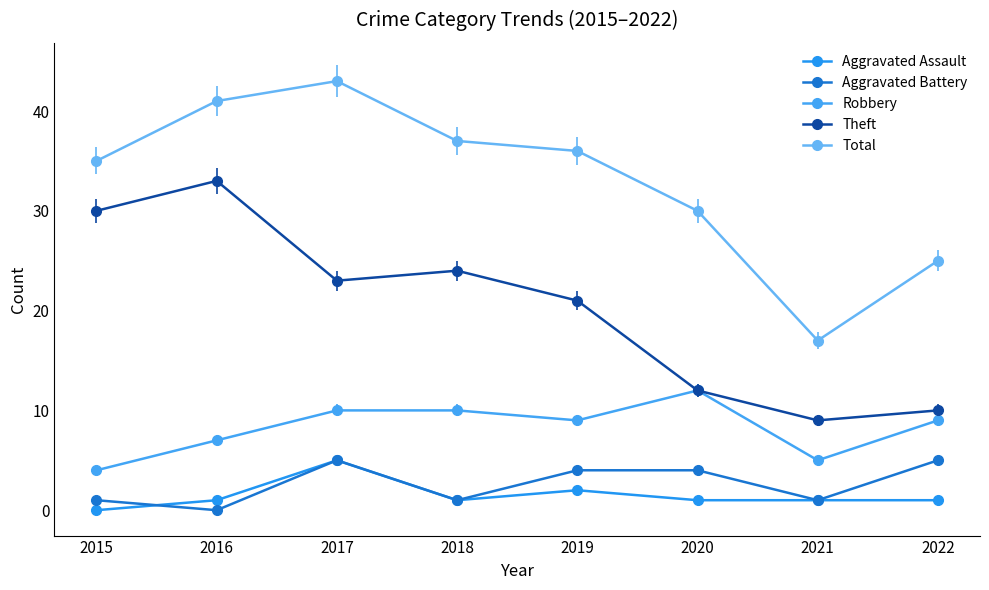

Count the number of data series in this chart.

5